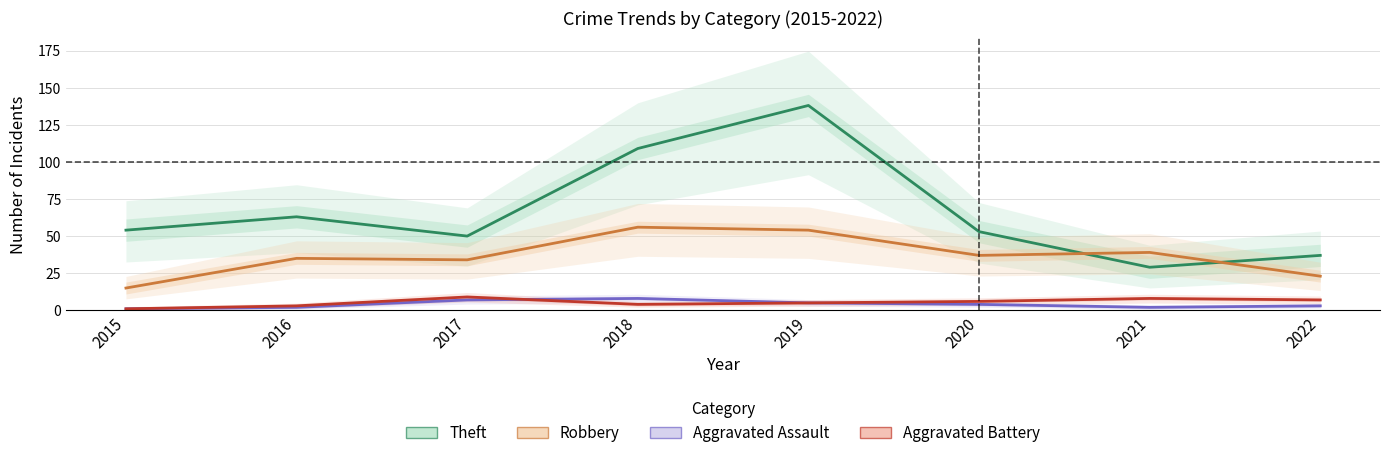

Which series has the widest spread of values?

Theft